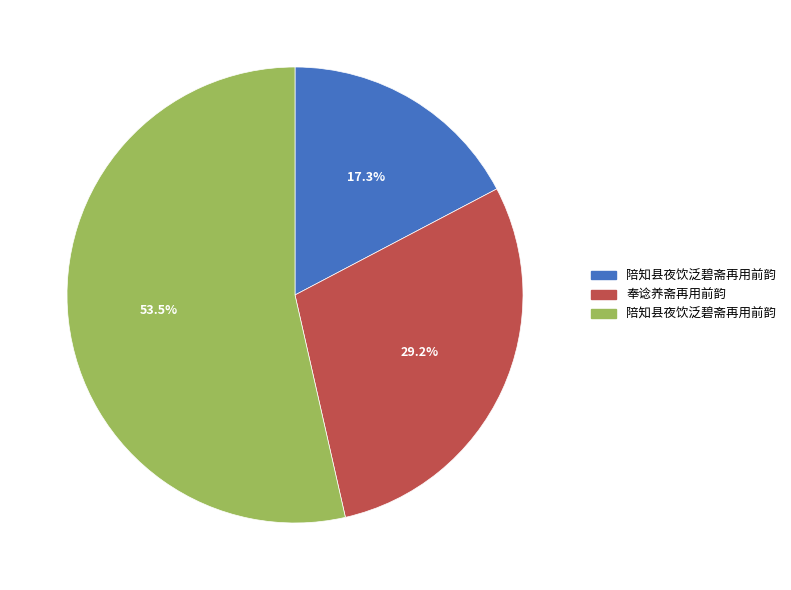

Does any single category account for the majority?

Yes